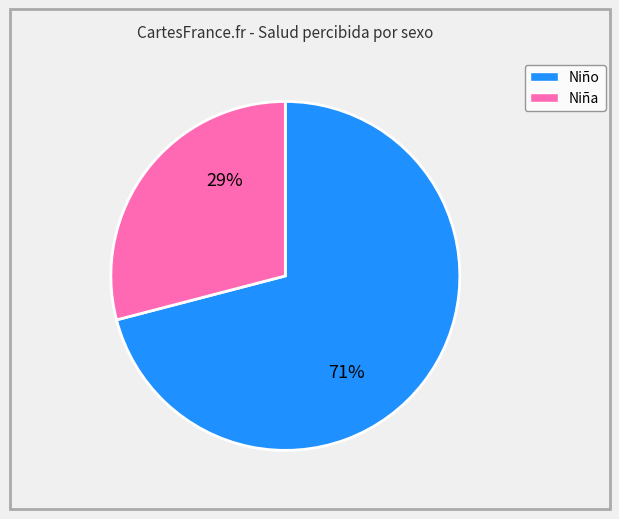

To the nearest percent, what is the average slice percentage?

50%